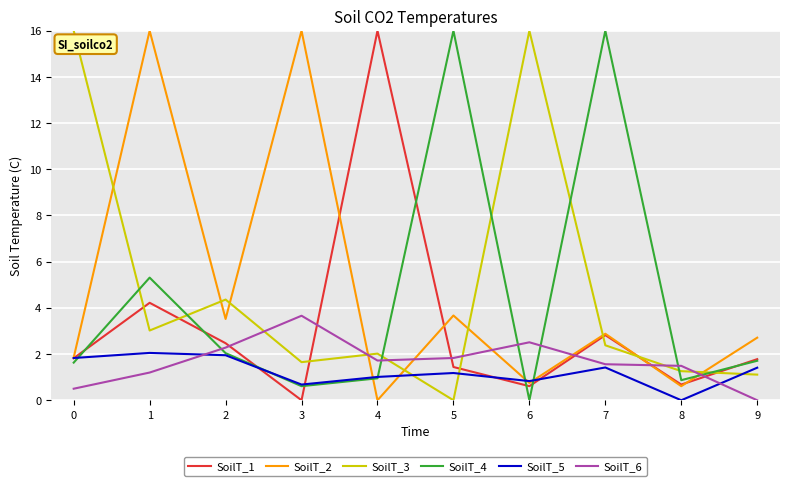

What is the maximum value shown in the chart?

16.0